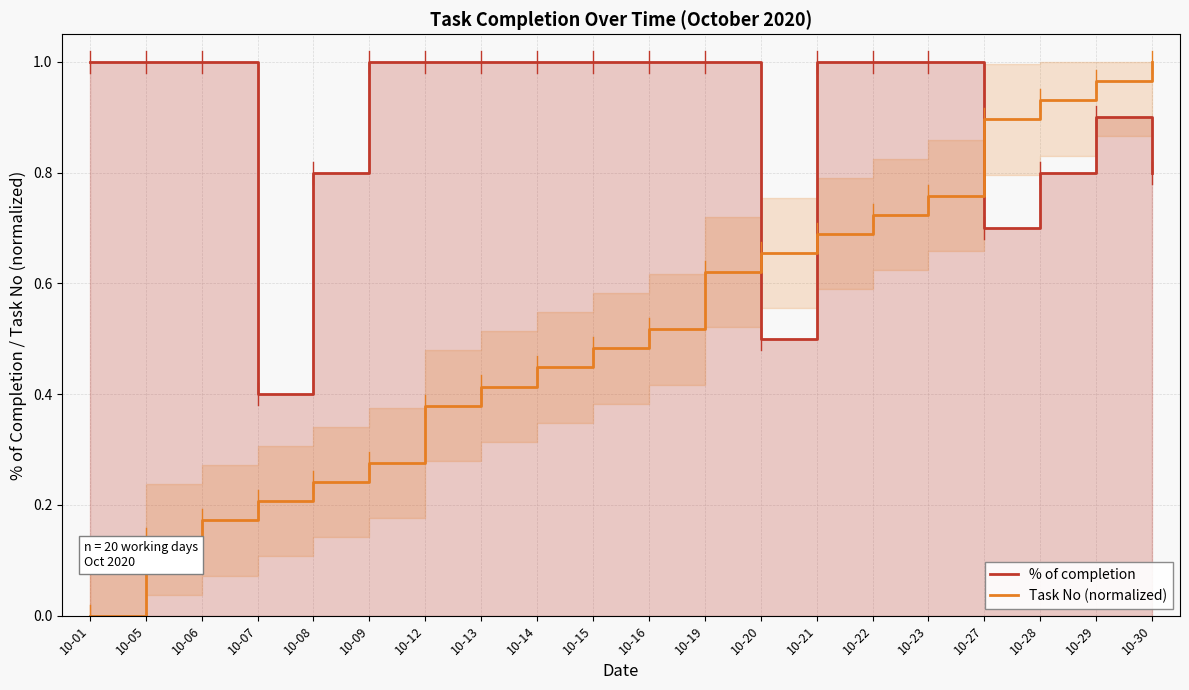

List the labels in order of % of completion value, largest first.

10-01, 10-05, 10-06, 10-09, 10-12, 10-13, 10-14, 10-15, 10-16, 10-19, 10-21, 10-22, 10-23, 10-29, 10-08, 10-28, 10-30, 10-27, 10-20, 10-07